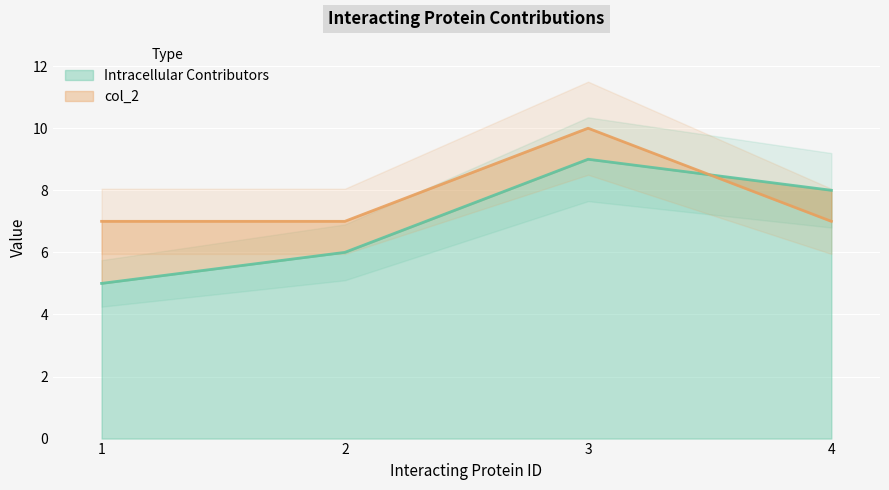

Is it true that col_2 equals 7 at 2?

True